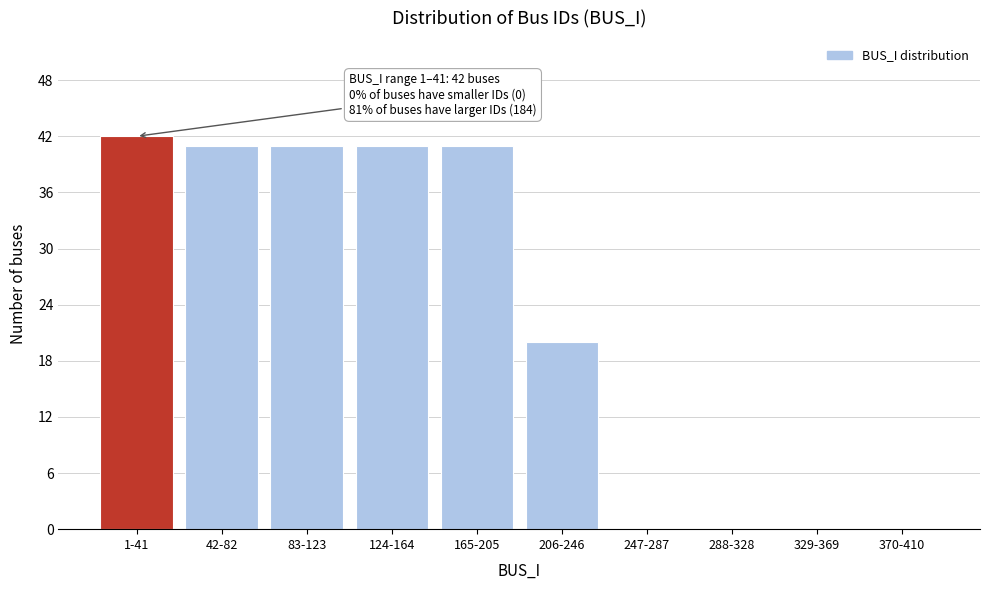

What is the sum of all values?

226